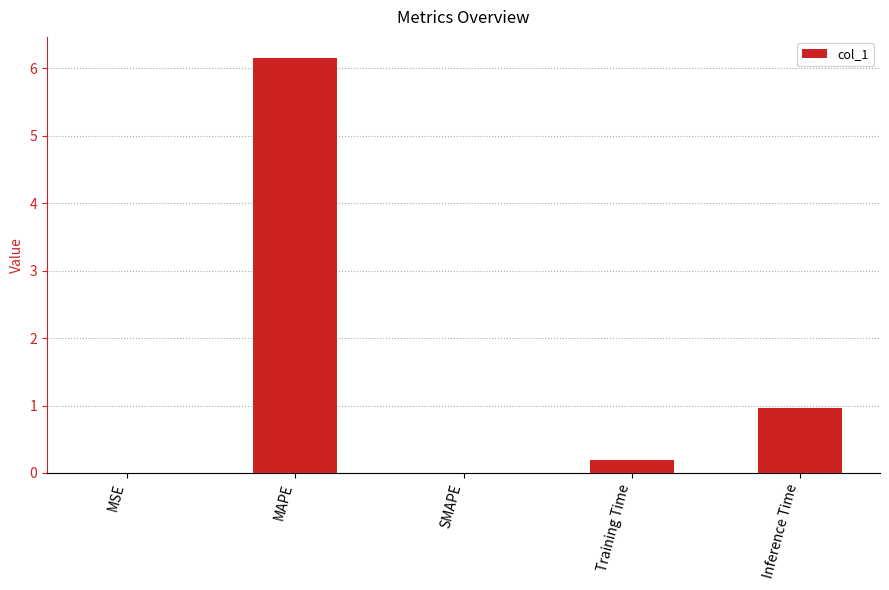

Which has a higher value, Training Time or SMAPE?

Training Time